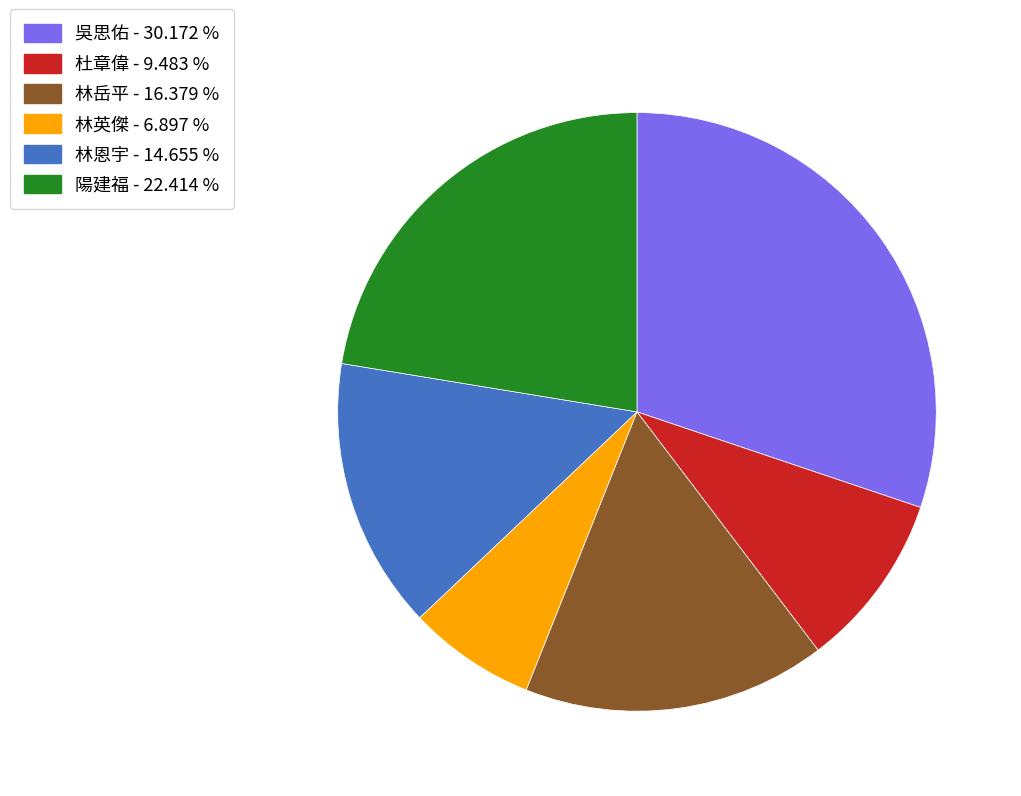

Does 林恩宇 - 14.655 % account for over 50% of the chart?

No